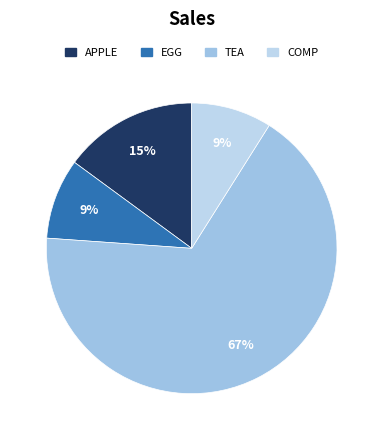

How many slices are in this pie chart?

4